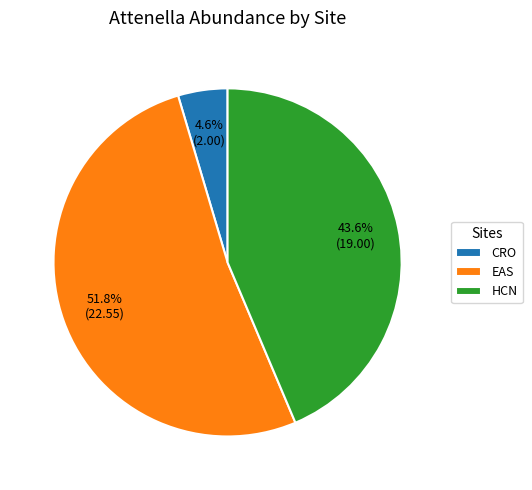

Does EAS account for over 50% of the chart?

Yes